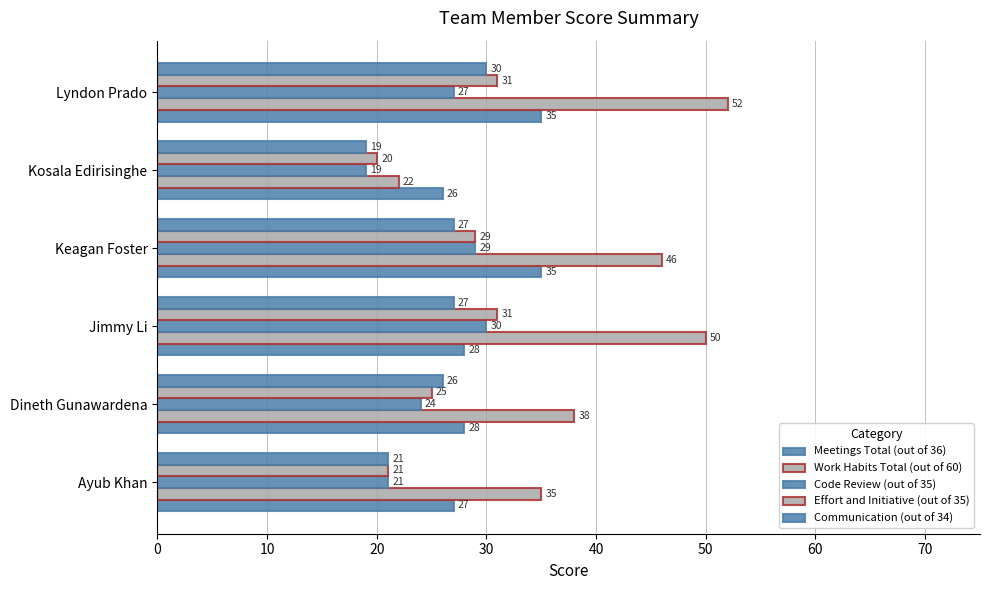

Reading left to right, list all the values displayed in this chart.

Meetings Total (out of 36): 27	28	28	35	26	35
Work Habits Total (out of 60): 35	38	50	46	22	52
Code Review (out of 35): 21	24	30	29	19	27
Effort and Initiative (out of 35): 21	25	31	29	20	31
Communication (out of 34): 21	26	27	27	19	30